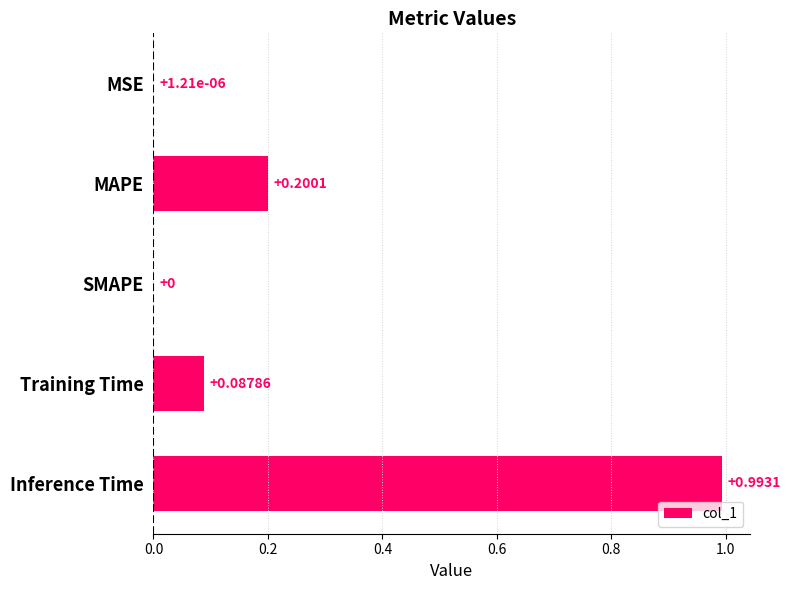

What is the sum of all values?

1.3